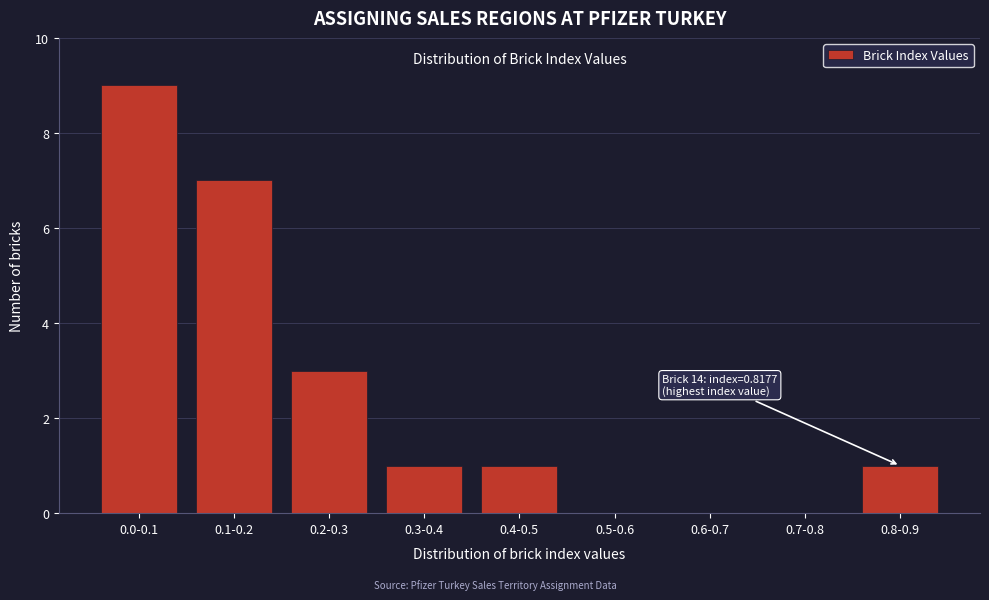

Reading left to right, list all the values displayed in this chart.

0.0-0.1=9	0.1-0.2=7	0.2-0.3=3	0.3-0.4=1	0.4-0.5=1	0.5-0.6=0	0.6-0.7=0	0.7-0.8=0	0.8-0.9=1